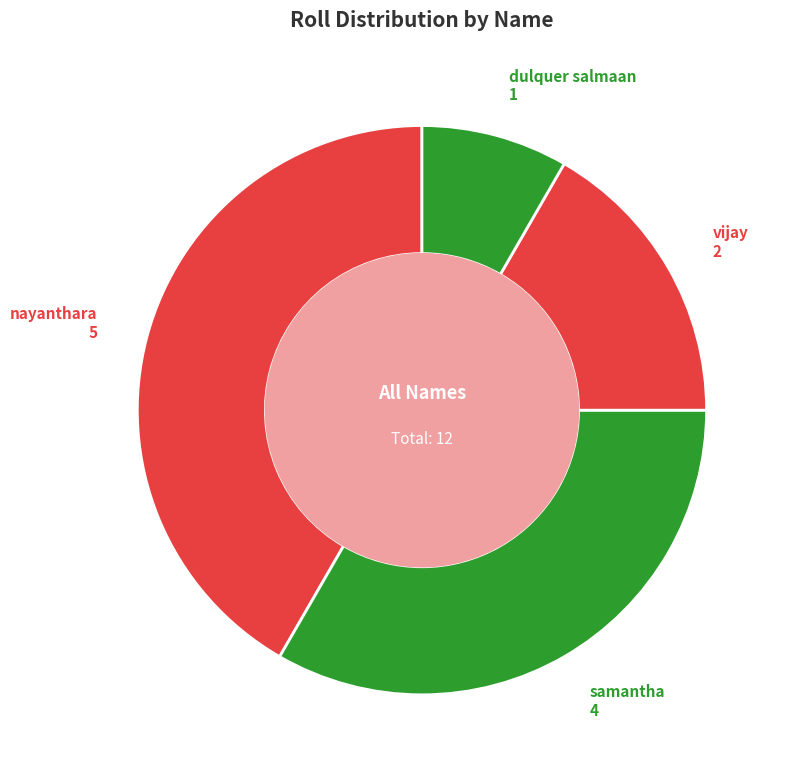

Is dulquer salmaan the majority of the pie?

No